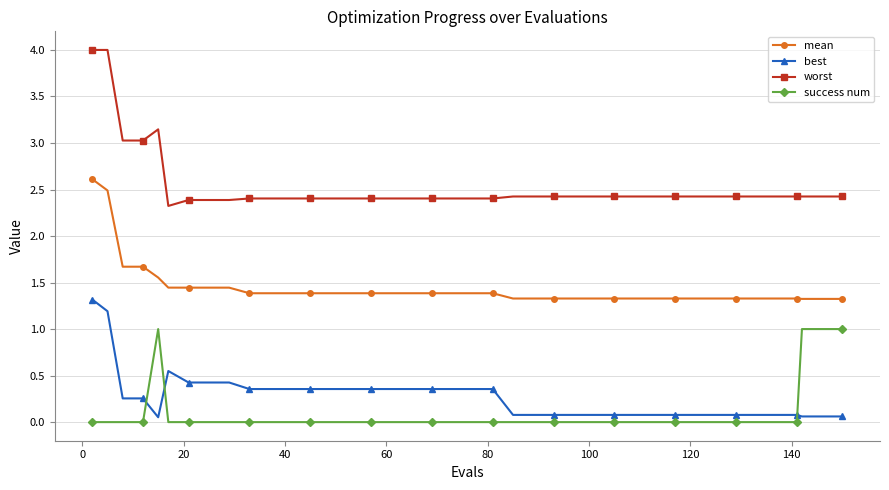

True or false: mean and success num cross at least once.

False